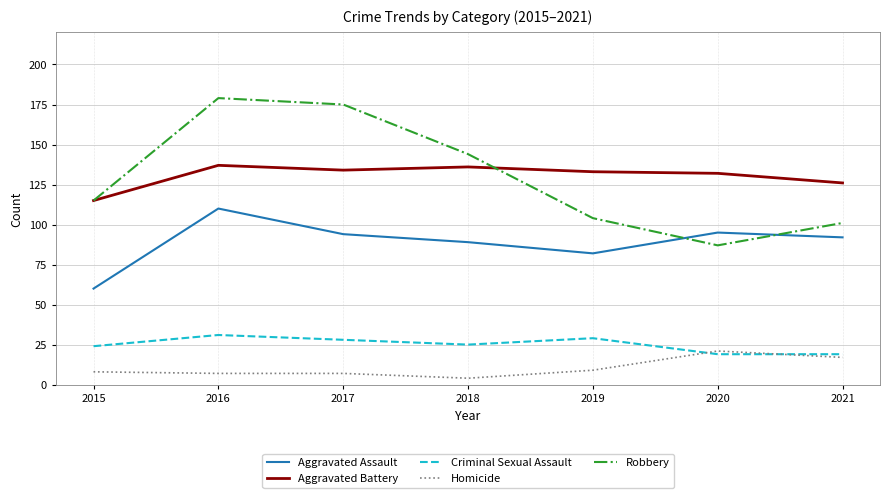

The Robbery series shows 101 at 2021. True or false?

True